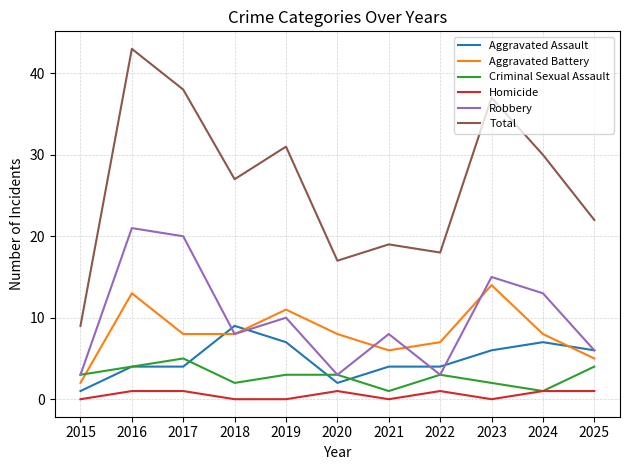

How many categories are shown in the chart?

11